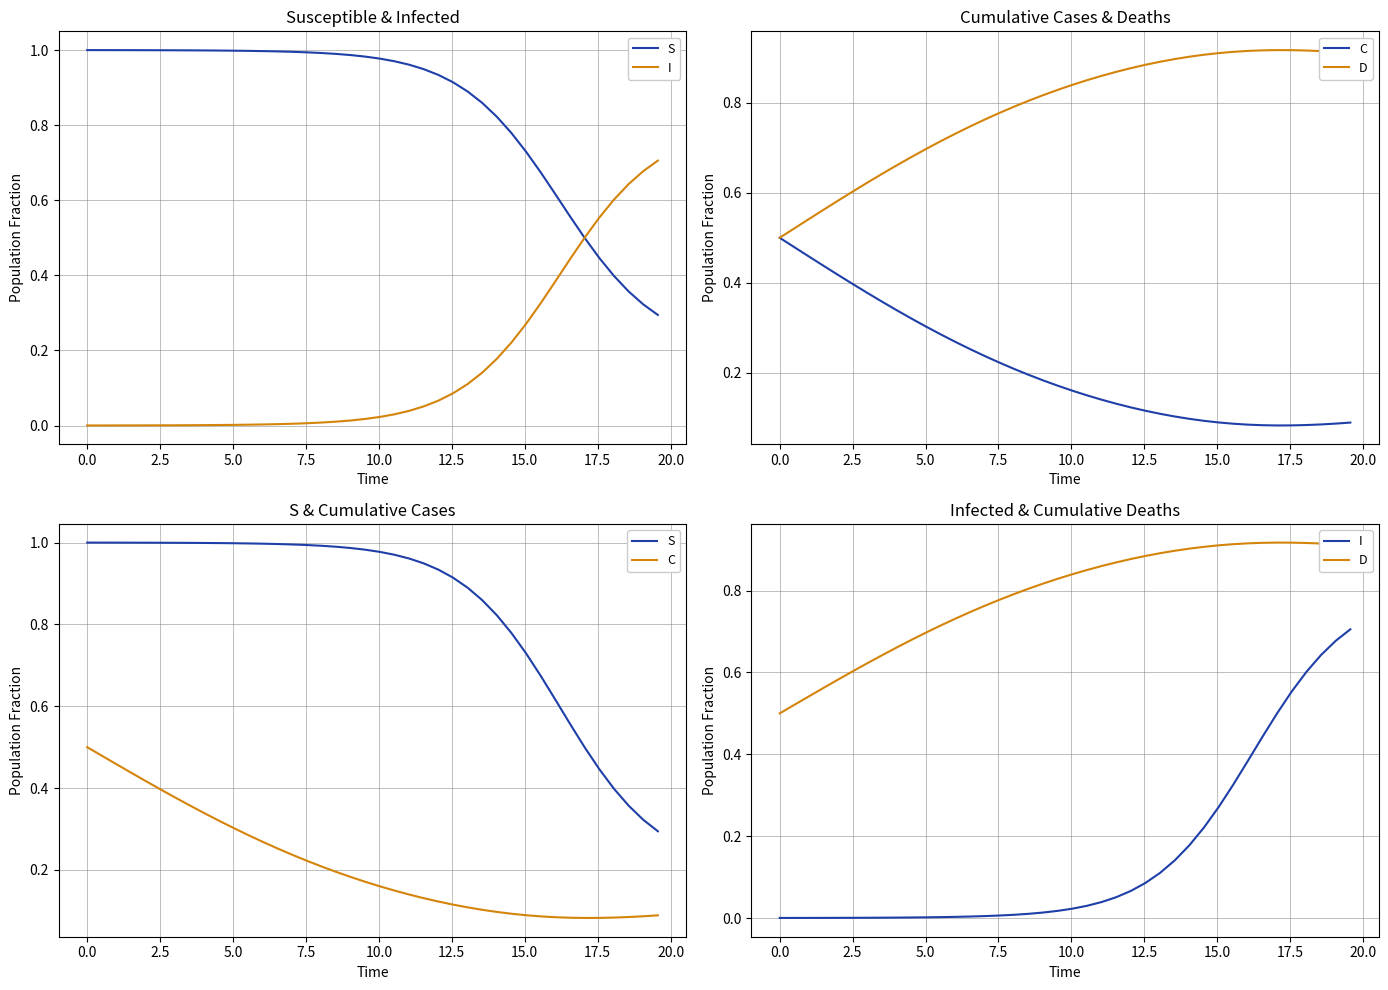

What is the difference between the maximum and minimum values in the D series?

0.4